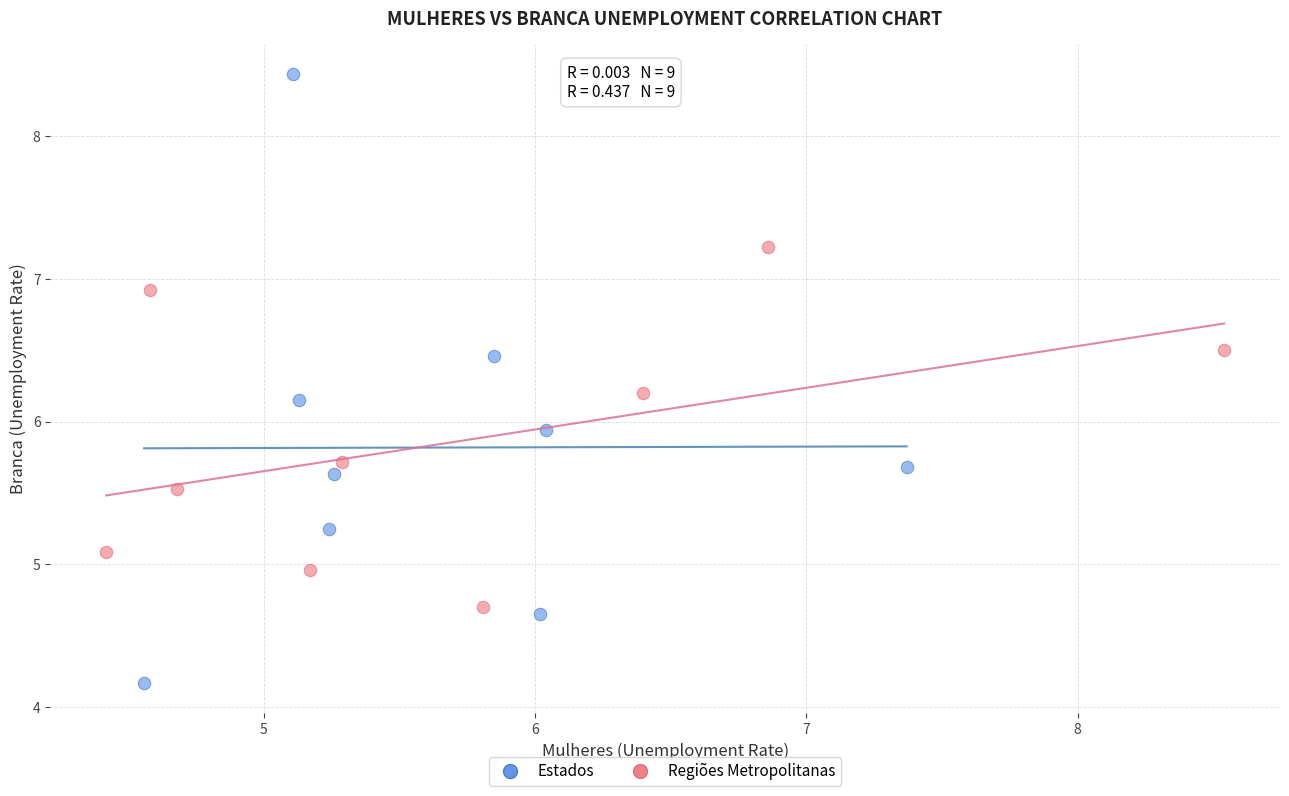

Which series contains the highest Y value?

Estados